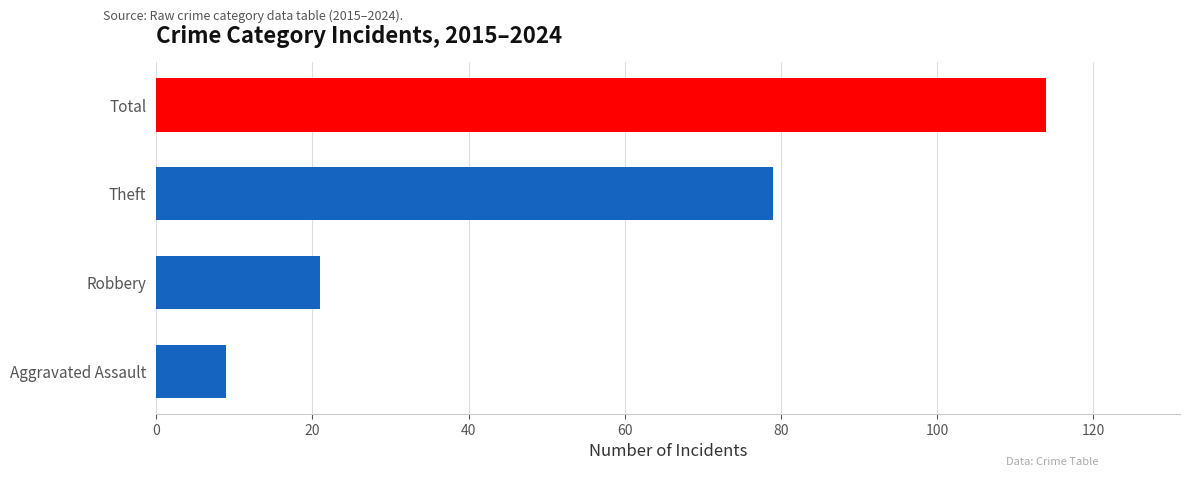

Is it true that the value at Total is 114?

True